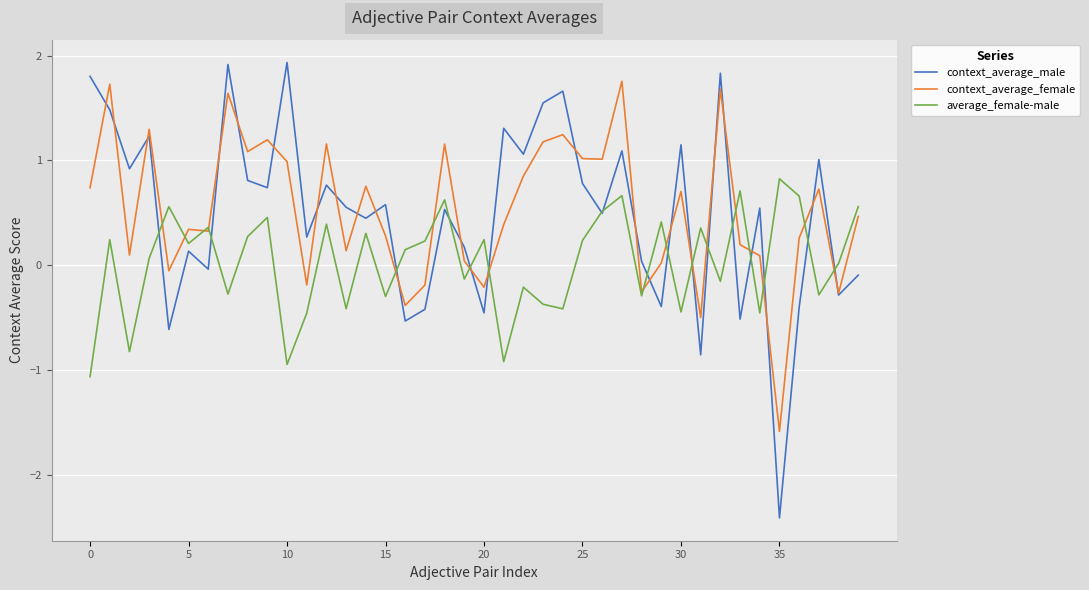

What is the average value of the context_average_female series?

0.5